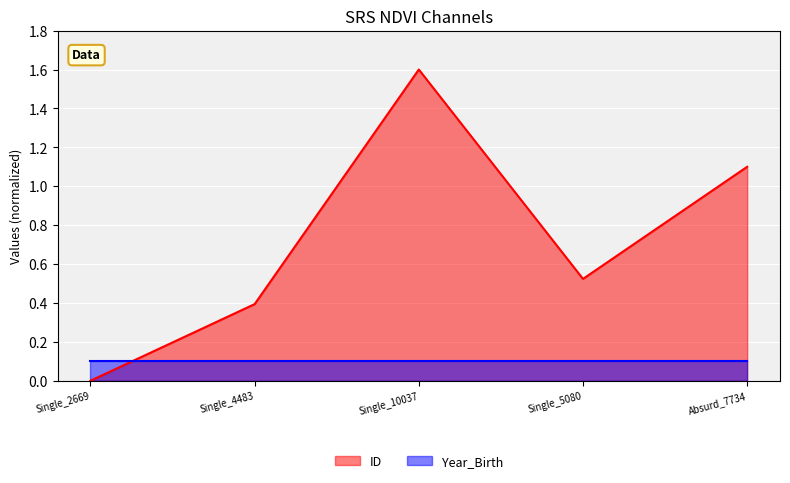

What is the approximate value at Absurd_7734?

1.1